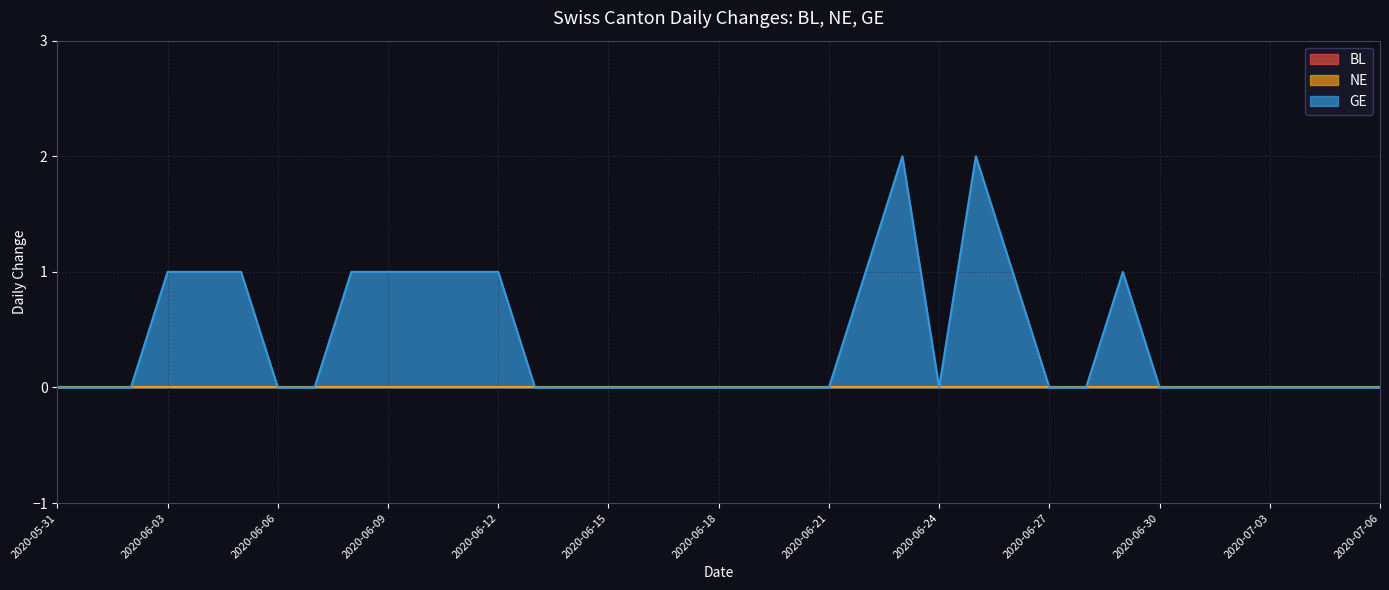

What is the label of the 37th point from the right?

2020-05-31